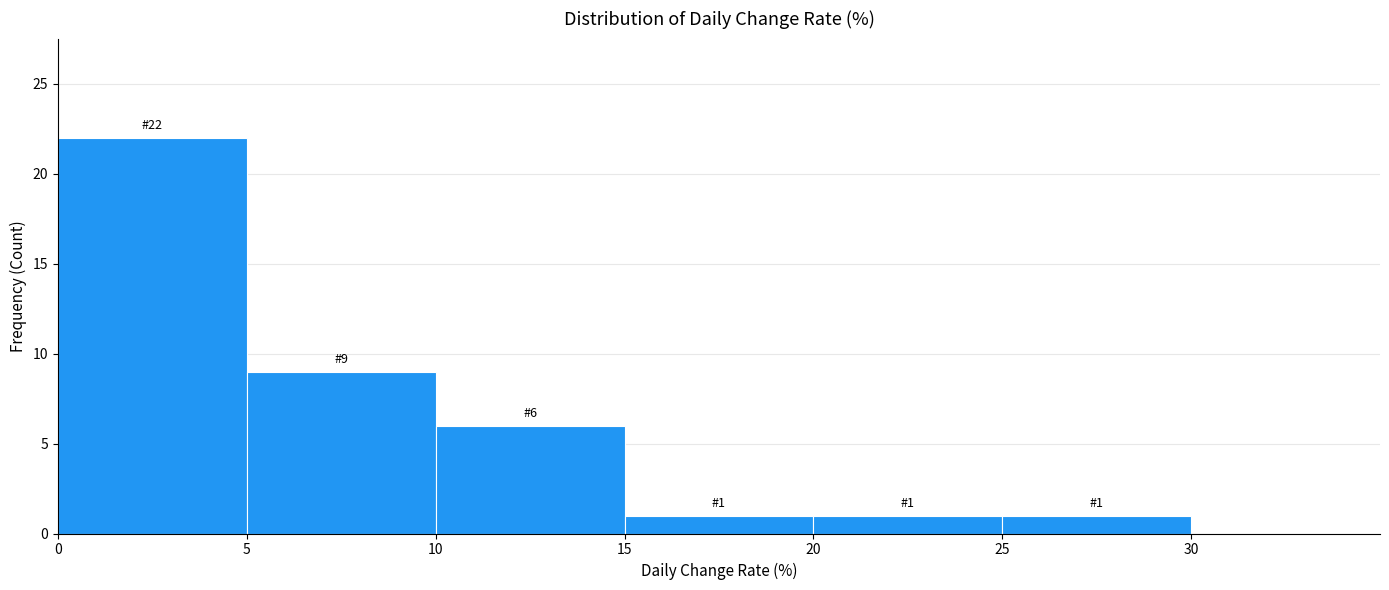

Which range on the x-axis has the tallest bar?

0 to 5